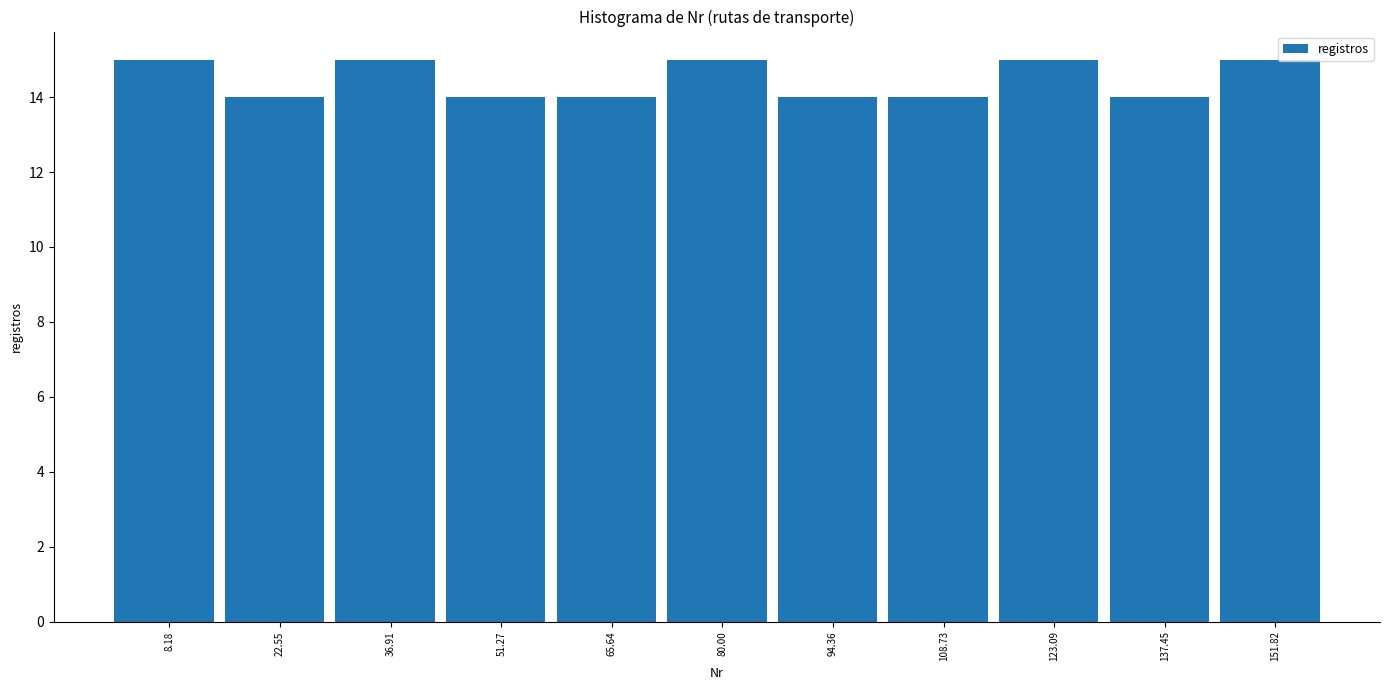

Reading left to right, transcribe this chart: for each bar, give the range it covers on the x-axis and its height. Neither the bar edges nor the heights are printed on the chart, so give them approximately, as read against the axes.

2 to 16: 15
16 to 30: 14
30 to 44: 15
44 to 58: 14
58 to 72: 14
72 to 88: 15
88 to 102: 14
102 to 116: 14
116 to 130: 15
130 to 144: 14
144 to 160: 15